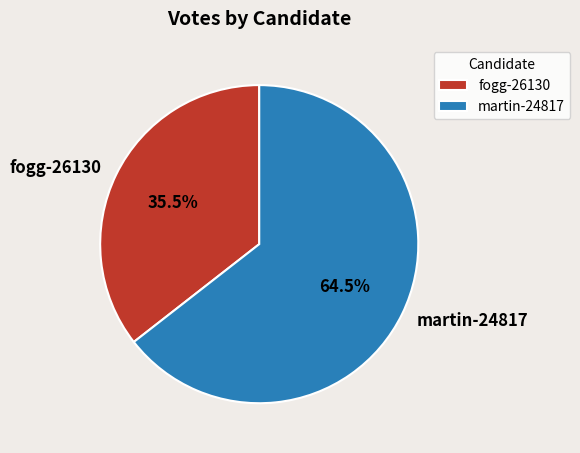

Is there a majority slice in this chart?

Yes